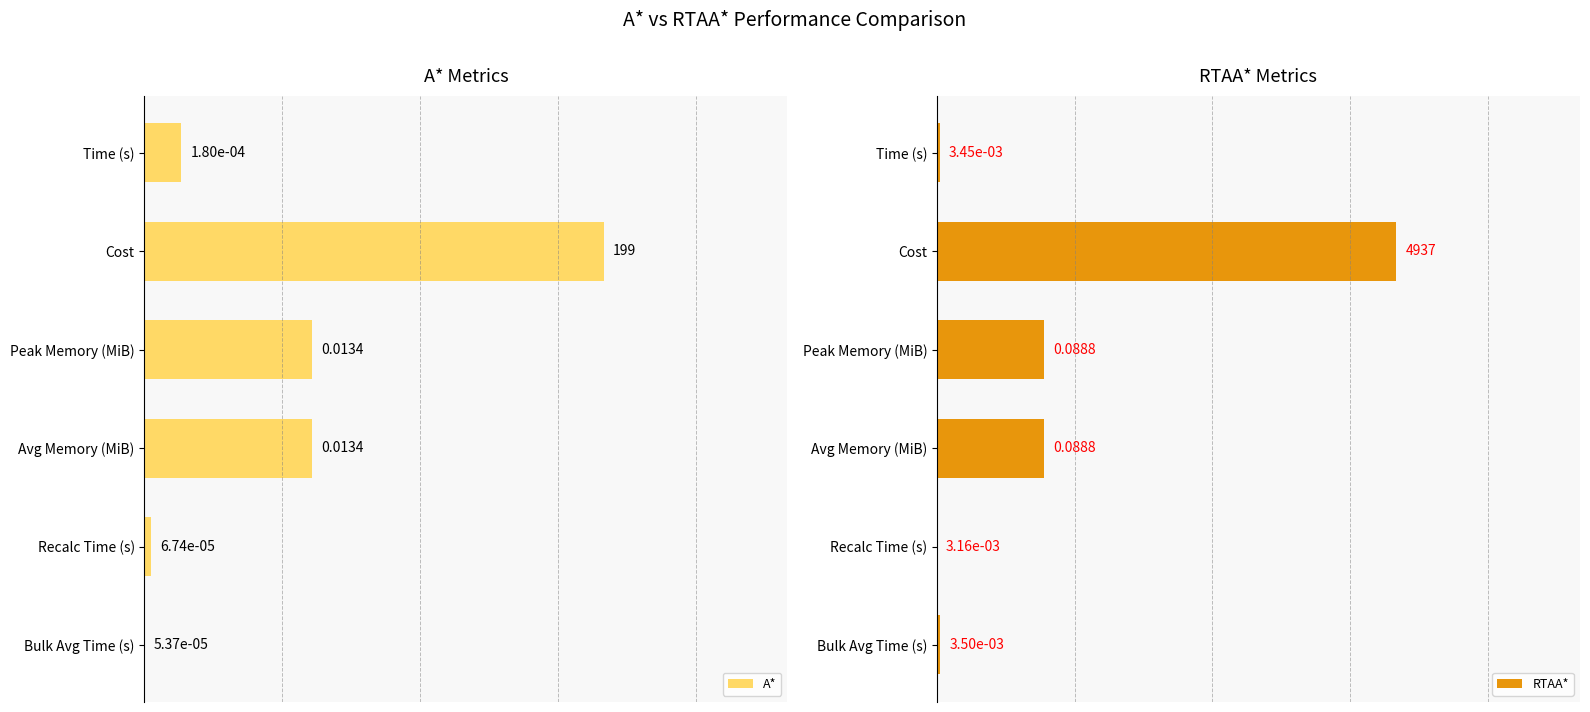

Where is A* nearest to the value 0?

Bulk Avg Time (s)